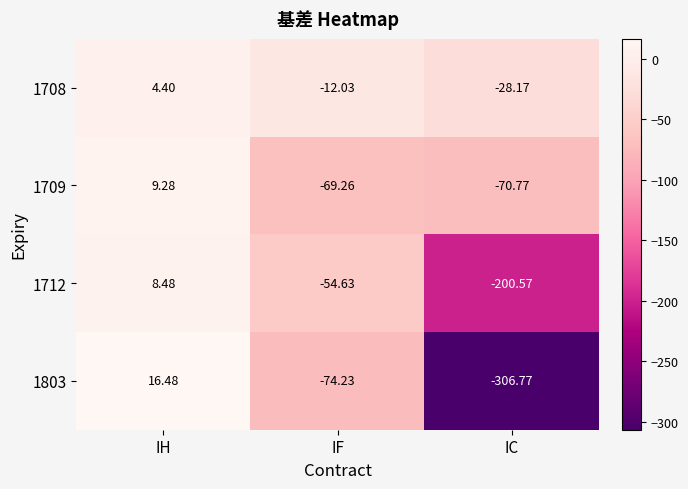

What is the greatest value displayed?

16.5